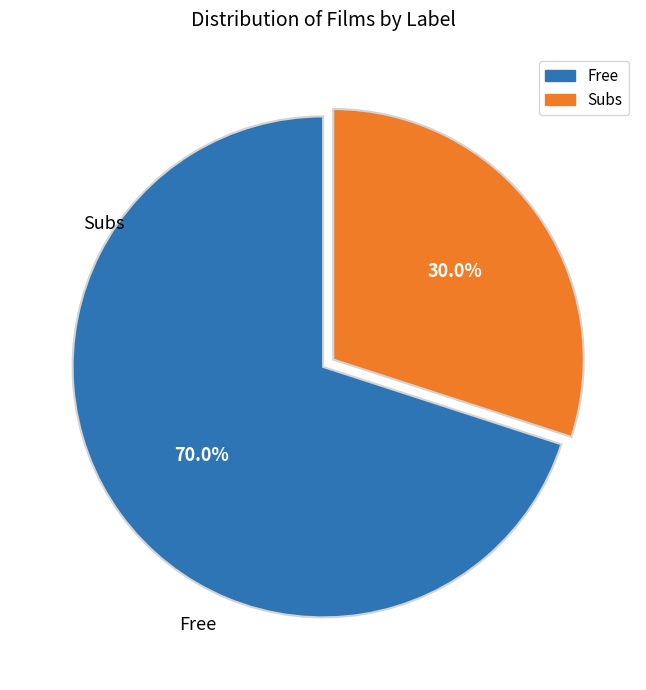

Which slice is the largest?

Free